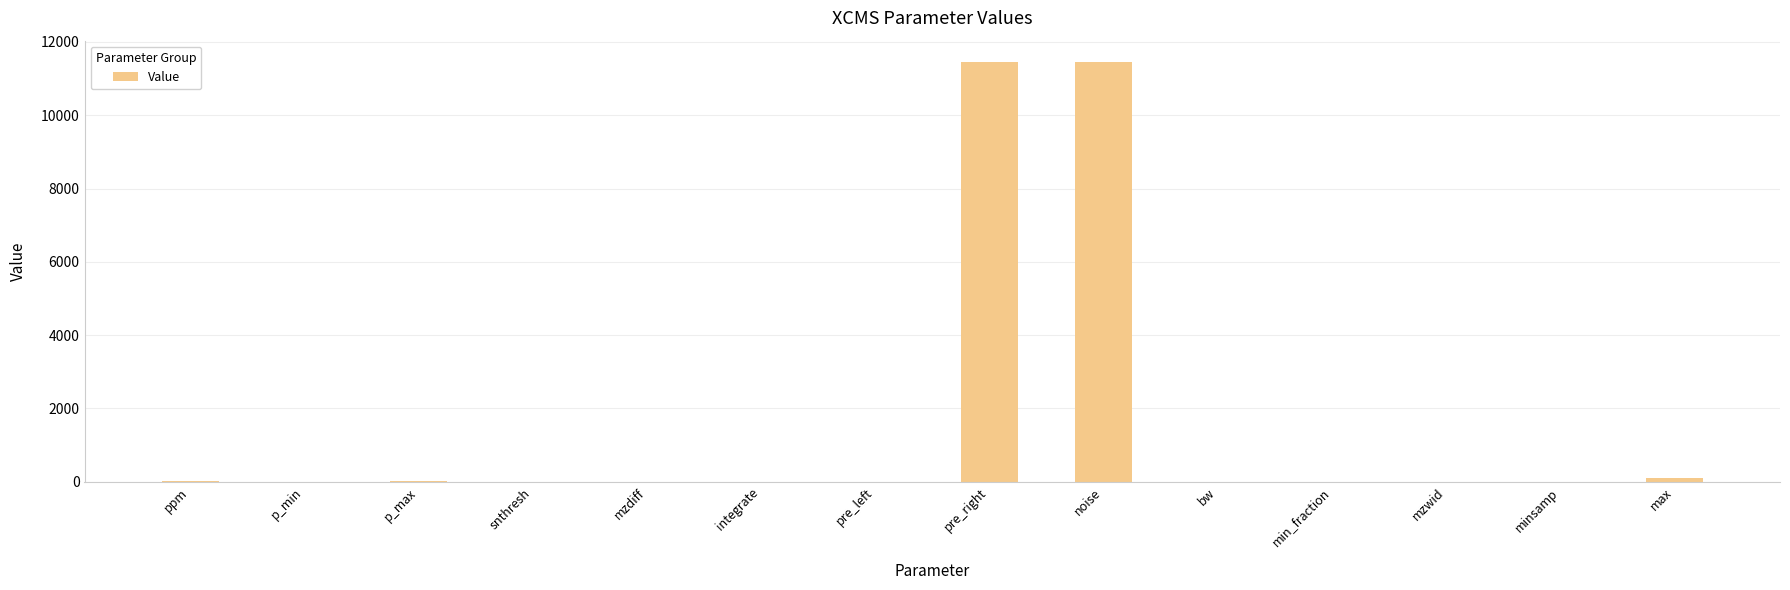

Between bw and noise, which is larger?

noise